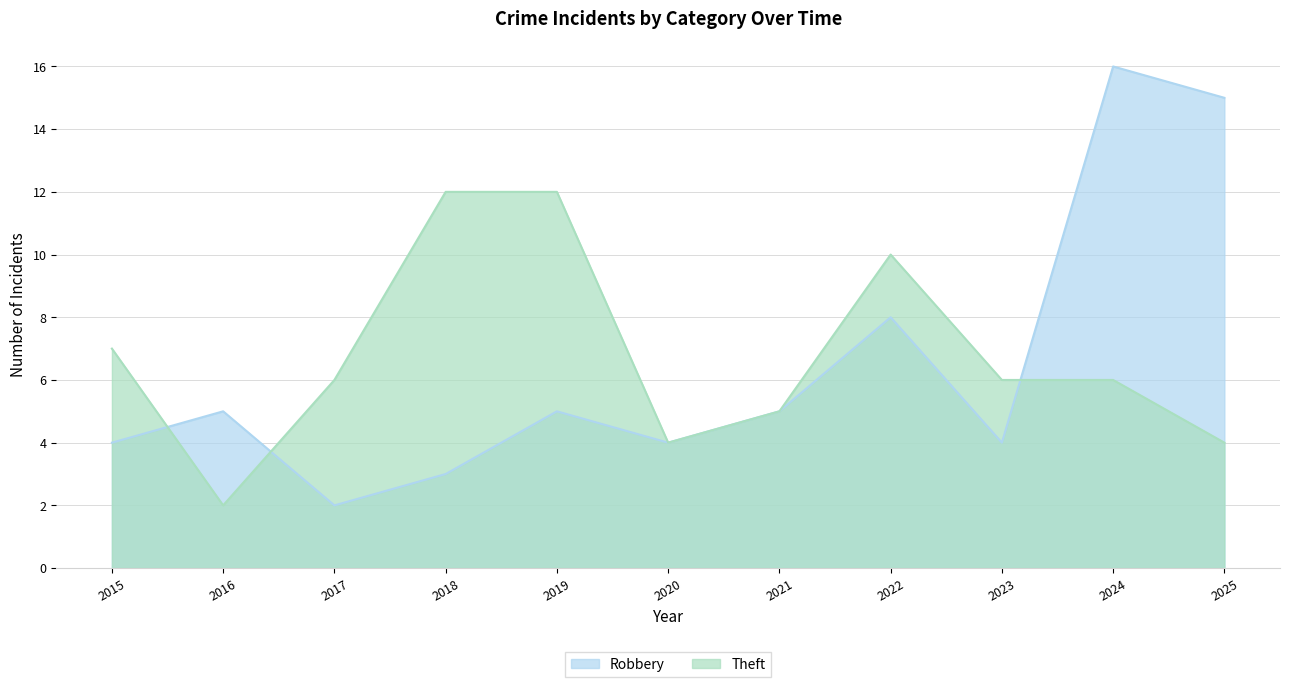

Reading left to right, transcribe all the data shown in this chart.

Robbery: 2015=4	2016=5	2017=2	2018=3	2019=5	2020=4	2021=5	2022=8	2023=4	2024=16	2025=15
Theft: 2015=7	2016=2	2017=6	2018=12	2019=12	2020=4	2021=5	2022=10	2023=6	2024=6	2025=4